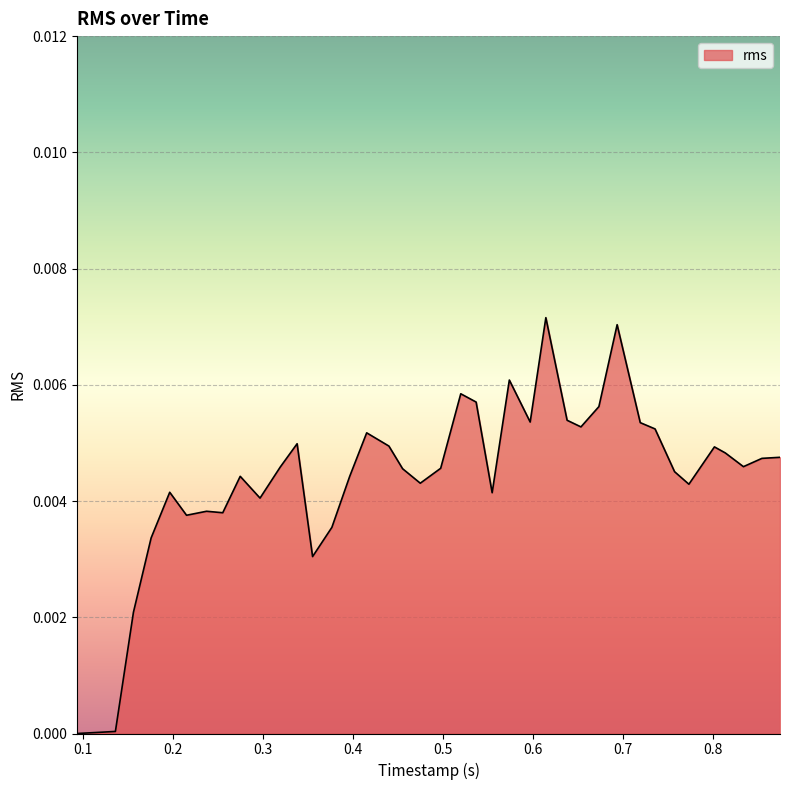

Is this an area chart (filled region under the line)?

Yes